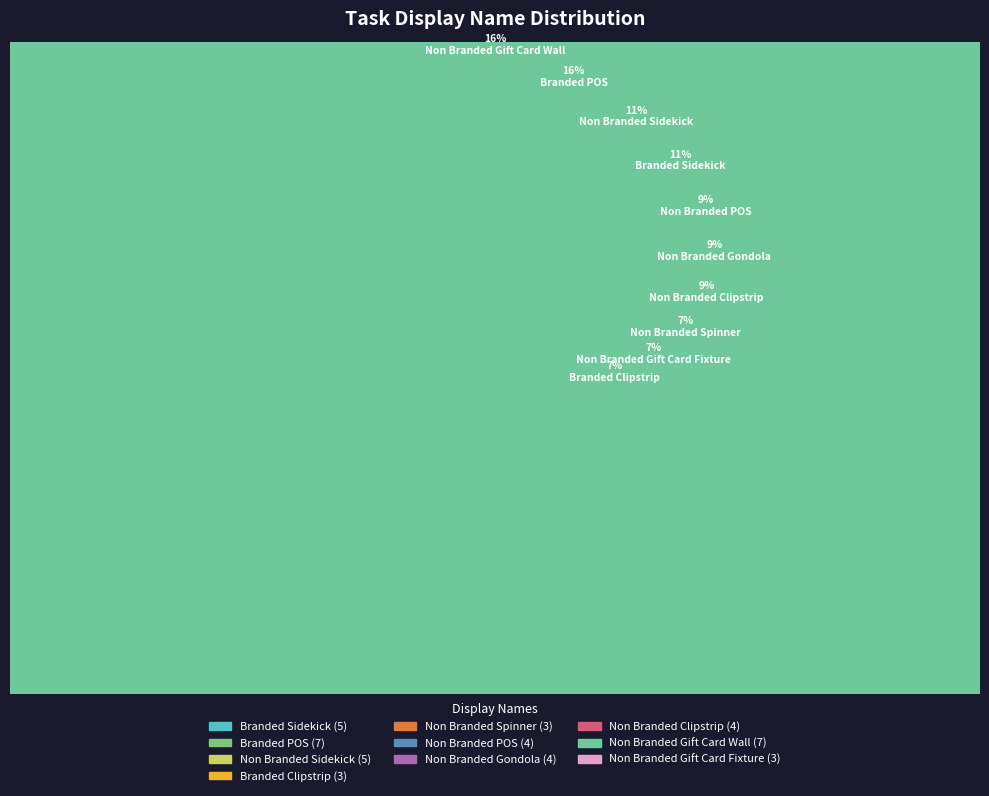

Which slice is the smallest?

Branded Clipstrip